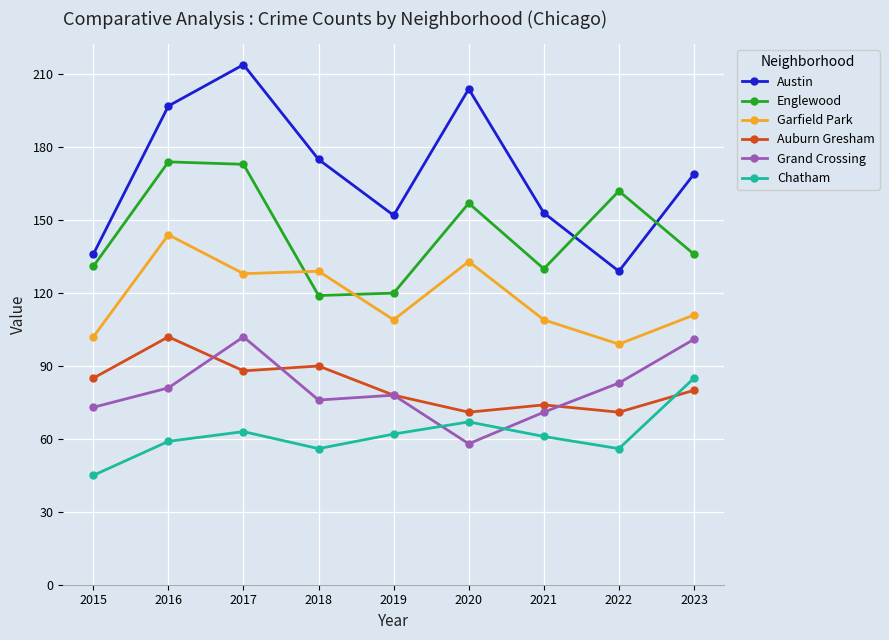

How many lines are shown in the chart?

6